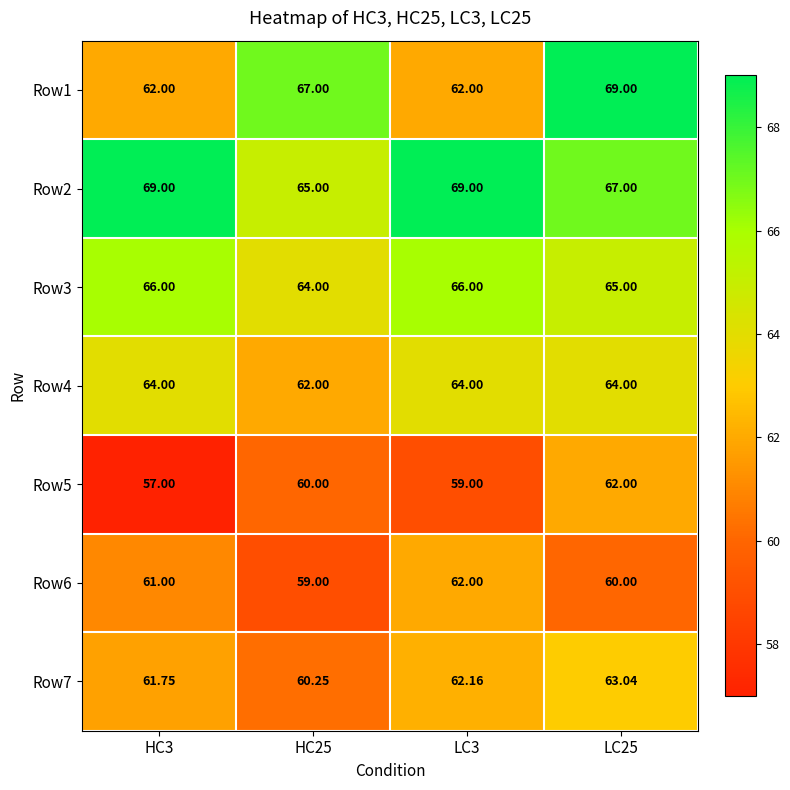

How many values in the Row1 series are below 67?

2